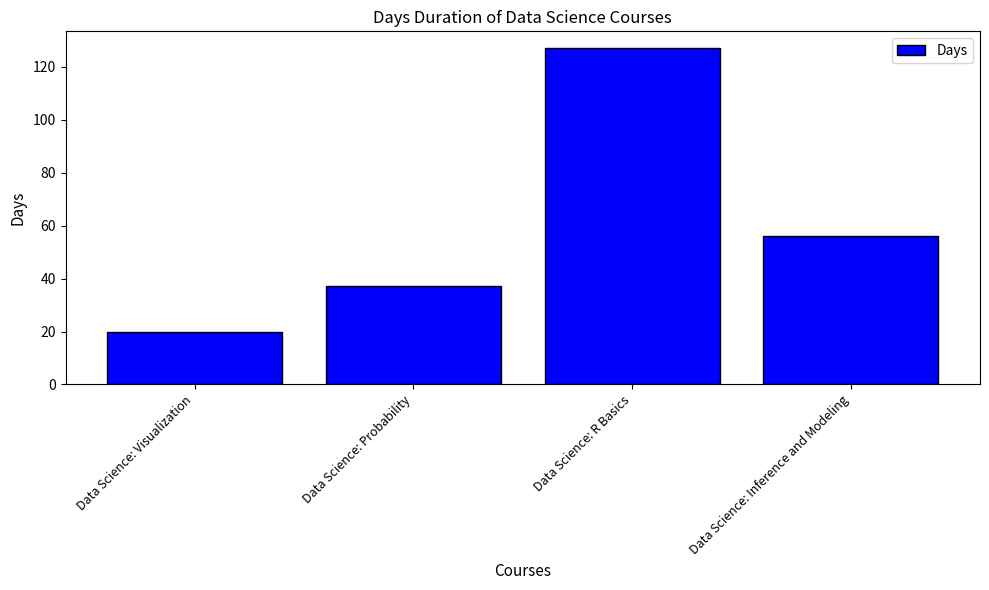

Are the bars horizontal?

No